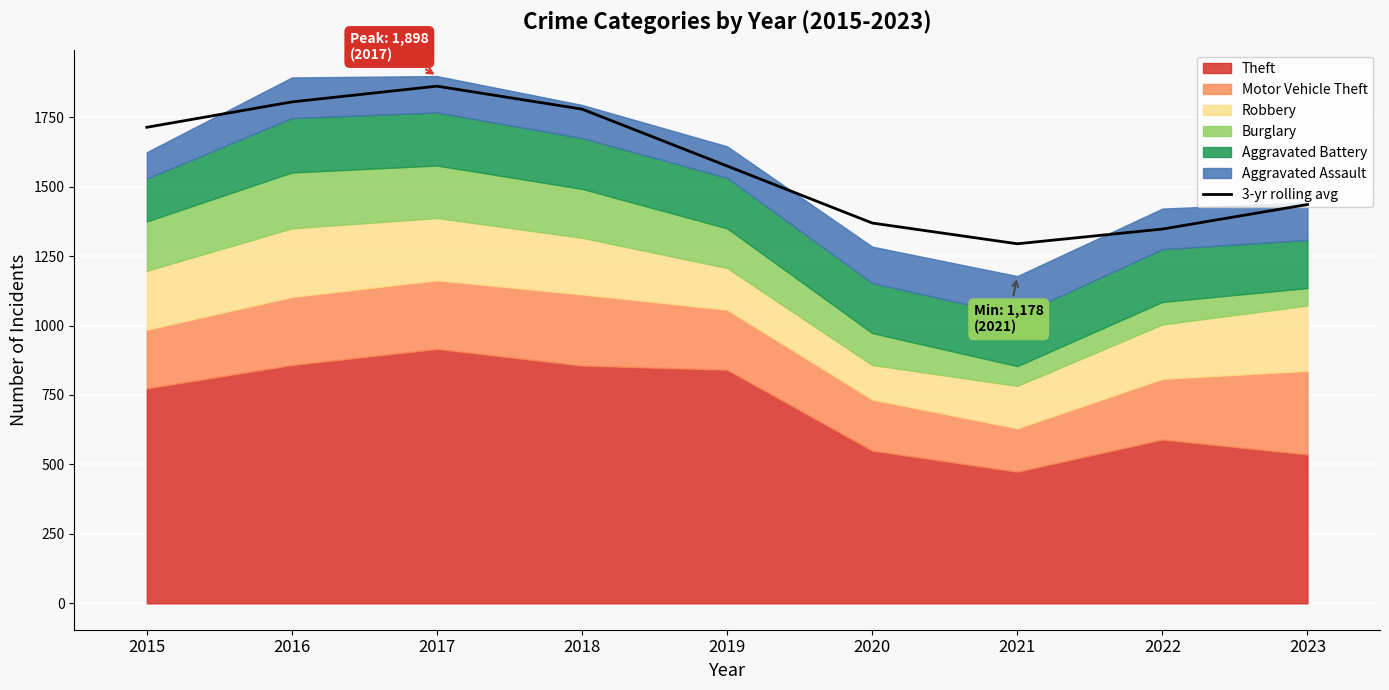

Which has a higher value, 2019 or 2020?

2019